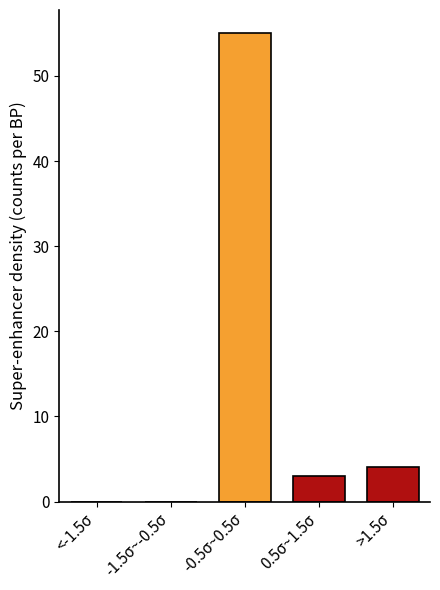

Reading left to right, list all the values displayed in this chart.

<-1.5σ=0	-1.5σ~-0.5σ=0	-0.5σ~0.5σ=55	0.5σ~1.5σ=3	>1.5σ=4